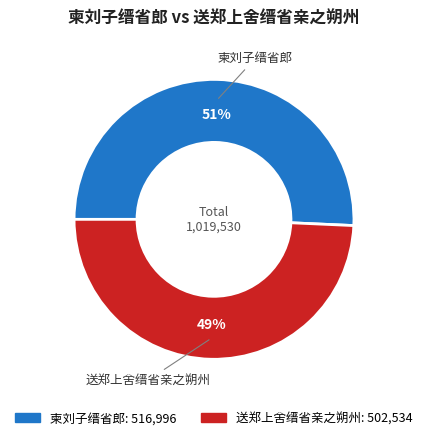

How many slices are in this pie chart?

2